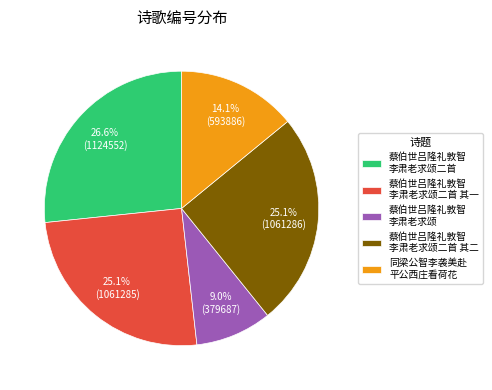

Which category has the smallest portion of the pie?

蔡伯世吕隆礼敦智 李肃老求颂